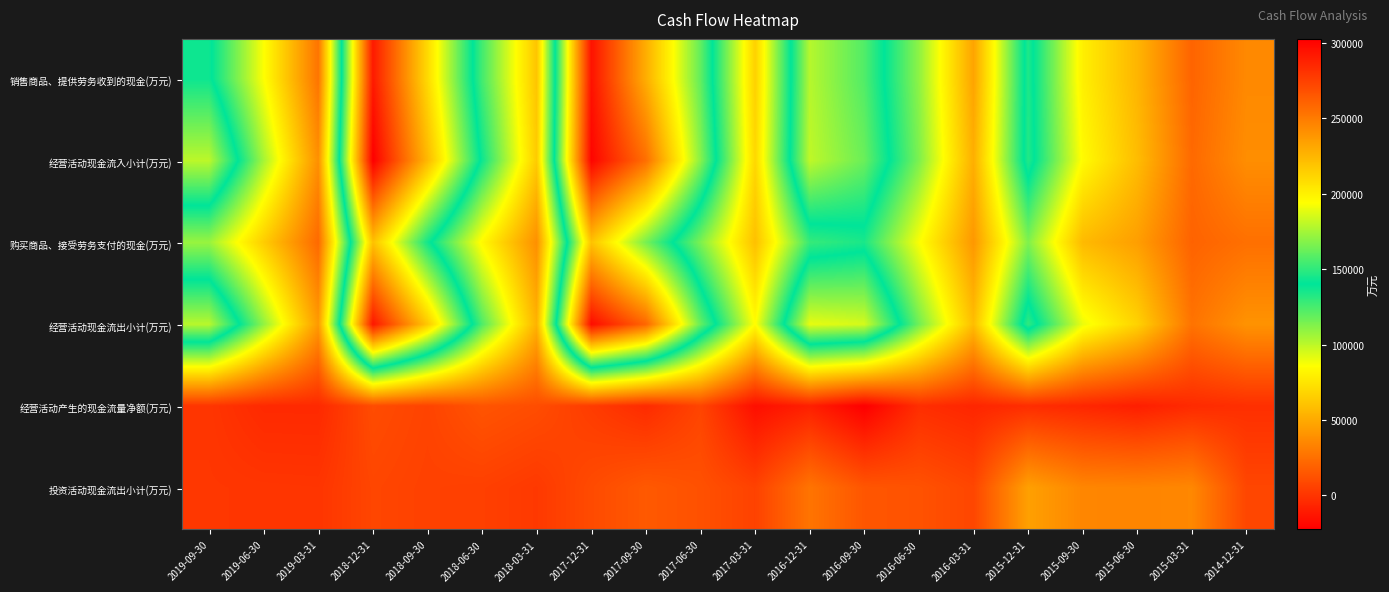

Reading left to right, extract all data points from this chart.

销售商品、提供劳务收到的现金(万元): 2019-09-30=142801	2019-06-30=86467	2019-03-31=27074	2018-12-31=291454	2018-09-30=209658	2018-06-30=125789	2018-03-31=61350	2017-12-31=294617	2017-09-30=228606	2017-06-30=160655	2017-03-31=66584	2016-12-31=178556	2016-09-30=157231	2016-06-30=109999	2016-03-31=47414	2015-12-31=146606	2015-09-30=79492	2015-06-30=54656	2015-03-31=20381	2014-12-31=36146
经营活动现金流入小计(万元): 2019-09-30=179797	2019-06-30=105001	2019-03-31=38632	2018-12-31=302625	2018-09-30=223820	2018-06-30=137149	2018-03-31=64119	2017-12-31=300253	2017-09-30=255014	2017-06-30=168619	2017-03-31=69279	2016-12-31=180478	2016-09-30=162513	2016-06-30=113577	2016-03-31=52195	2015-12-31=147291	2015-09-30=84460	2015-06-30=57872	2015-03-31=22632	2014-12-31=38092
购买商品、接受劳务支付的现金(万元): 2019-09-30=107802	2019-06-30=64809	2019-03-31=22475	2018-12-31=220586	2018-09-30=144016	2018-06-30=83619	2018-03-31=38811	2017-12-31=219756	2017-09-30=165221	2017-06-30=113926	2017-03-31=59504	2016-12-31=128557	2016-09-30=134528	2016-06-30=87090	2016-03-31=42218	2015-12-31=113202	2015-09-30=56759	2015-06-30=45180	2015-03-31=19814	2014-12-31=25368
经营活动现金流出小计(万元): 2019-09-30=179111	2019-06-30=109499	2019-03-31=43216	2018-12-31=292450	2018-09-30=217271	2018-06-30=123502	2018-03-31=53595	2017-12-31=297015	2017-09-30=258843	2017-06-30=161643	2017-03-31=85138	2016-12-31=189074	2016-09-30=184995	2016-06-30=116293	2016-03-31=58312	2015-12-31=150289	2015-09-30=90193	2015-06-30=67051	2015-03-31=26782	2014-12-31=40254
经营活动产生的现金流量净额(万元): 2019-09-30=687	2019-06-30=-4498	2019-03-31=-4585	2018-12-31=10175	2018-09-30=6550	2018-06-30=13647	2018-03-31=10524	2017-12-31=3238	2017-09-30=-3829	2017-06-30=6976	2017-03-31=-15859	2016-12-31=-8595	2016-09-30=-22482	2016-06-30=-2715	2016-03-31=-6117	2015-12-31=-2997	2015-09-30=-5733	2015-06-30=-9179	2015-03-31=-4150	2014-12-31=-2162
投资活动现金流出小计(万元): 2019-09-30=1178	2019-06-30=725	2019-03-31=418	2018-12-31=7652	2018-09-30=5599	2018-06-30=4976	2018-03-31=2068	2017-12-31=9665	2017-09-30=15701	2017-06-30=12213	2017-03-31=5957	2016-12-31=27203	2016-09-30=14379	2016-06-30=12793	2016-03-31=7710	2015-12-31=45821	2015-09-30=34861	2015-06-30=34093	2015-03-31=35392	2014-12-31=7721